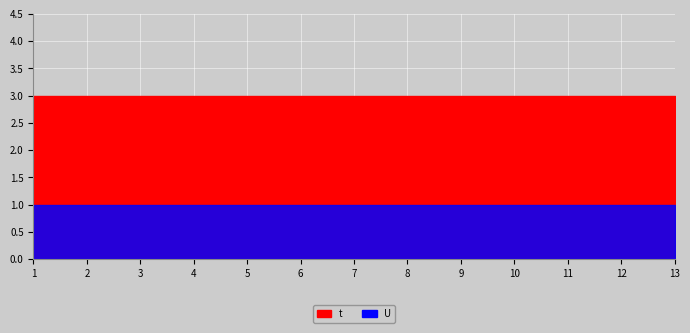

List the series in order of their peak value, lowest first.

U, t